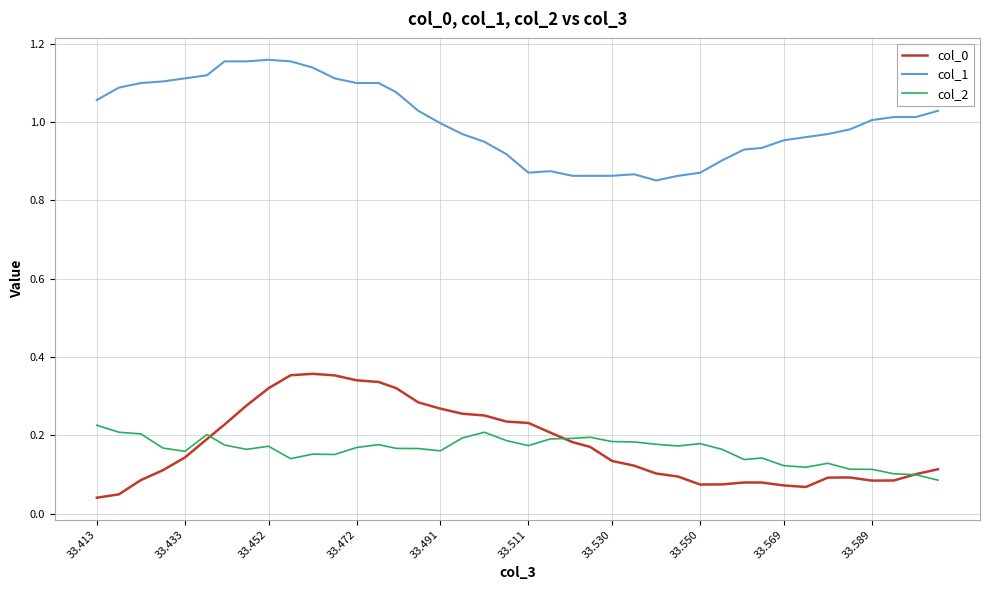

Which series has the largest total across all categories?

col_1